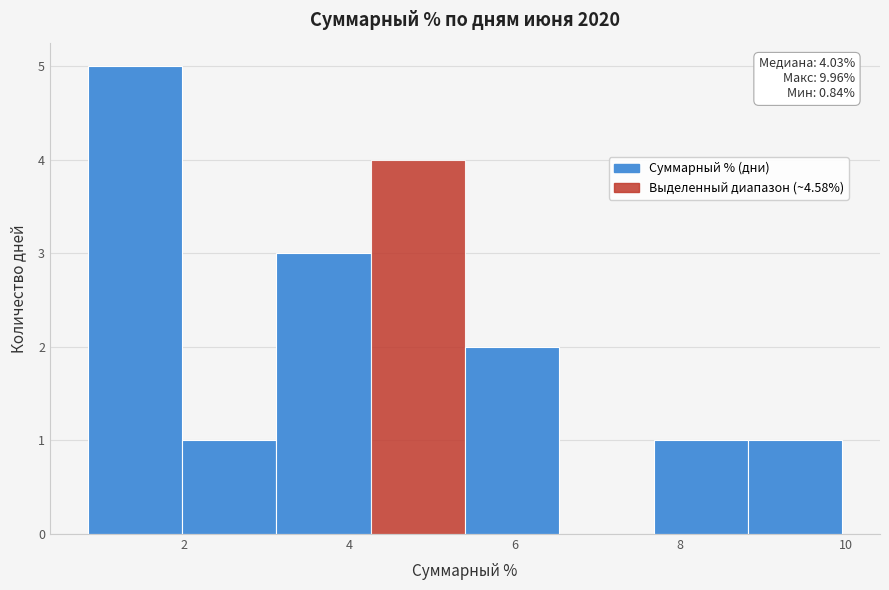

Which range on the x-axis has the tallest bar?

0.8 to 2.0